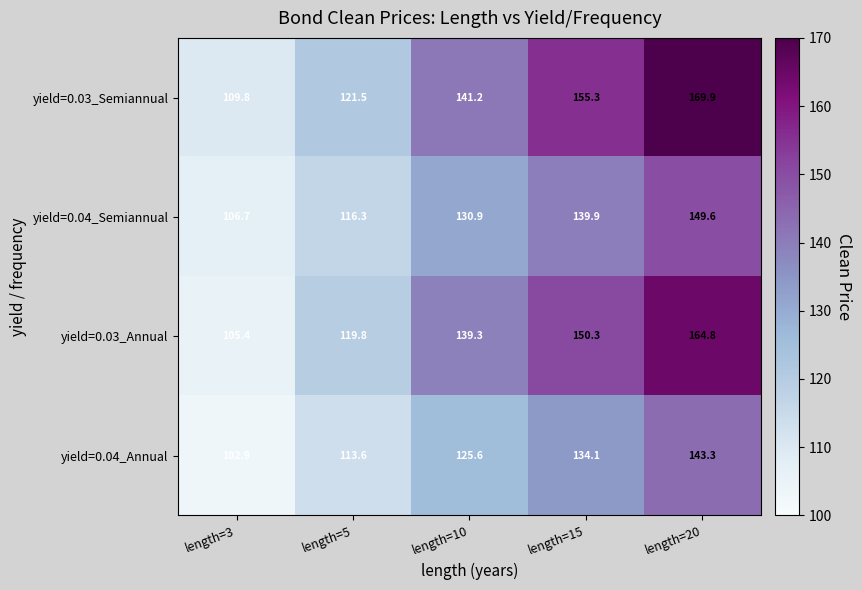

What is the maximum value shown in the chart?

169.9